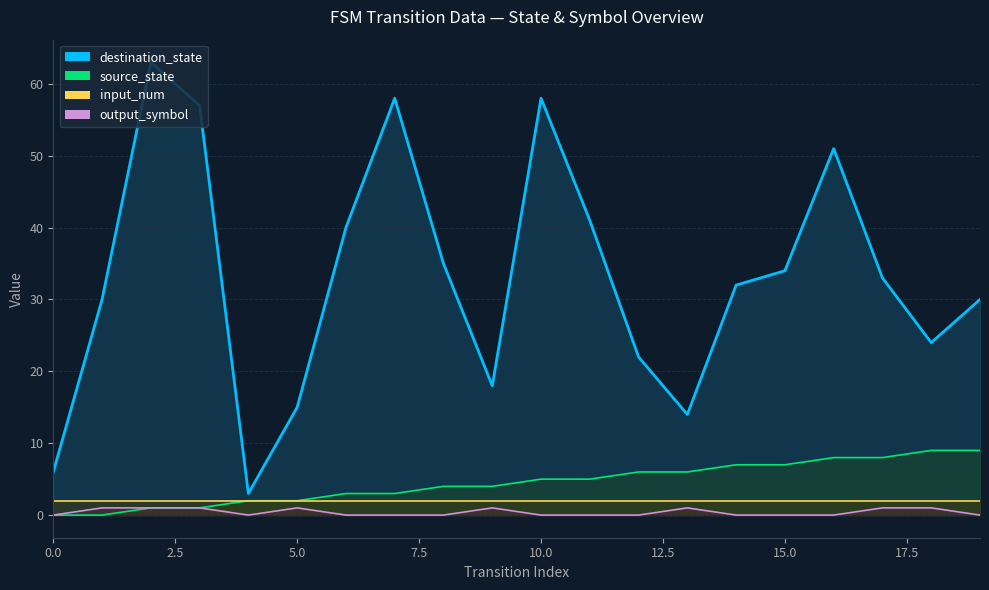

True or false: destination_state_line and input_num_line cross at least once.

False